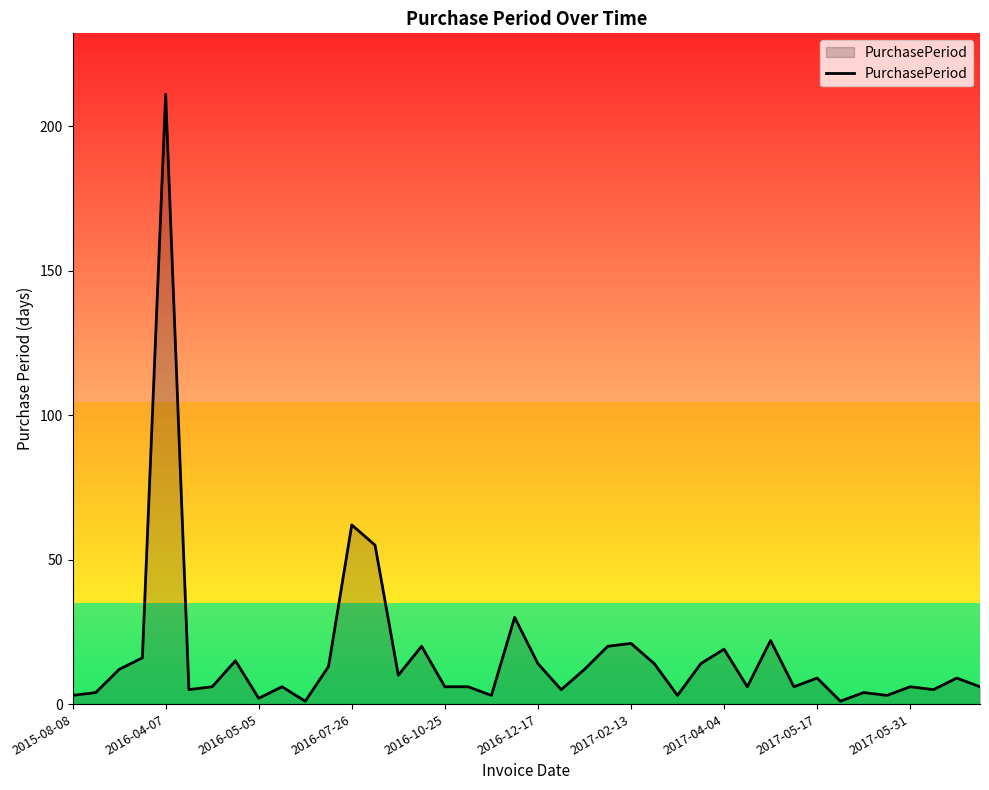

What is the difference between the maximum and minimum values?

210